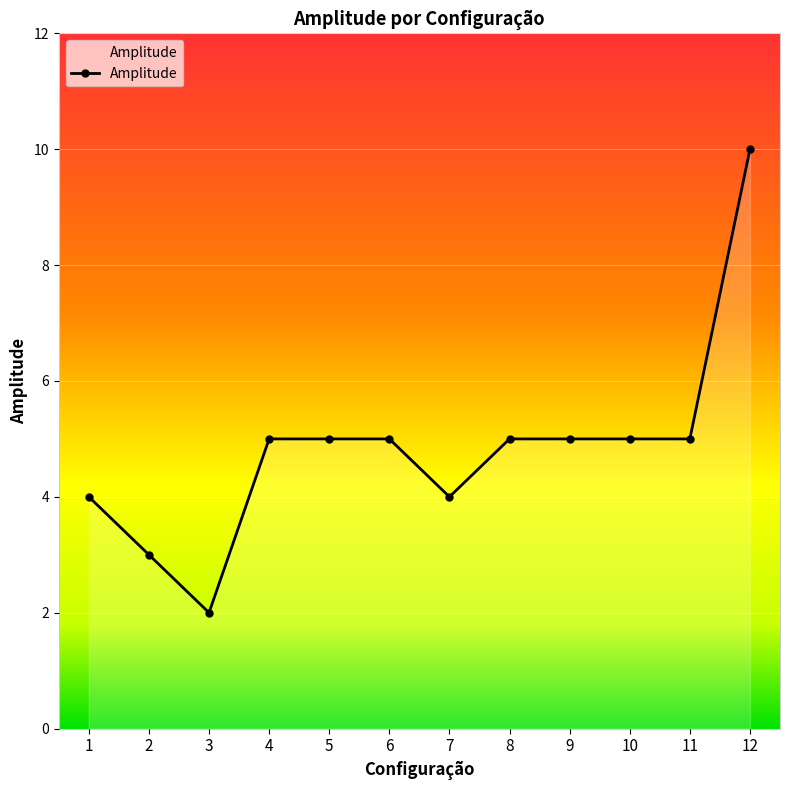

Does the chart display data point markers on the line(s)?

Yes